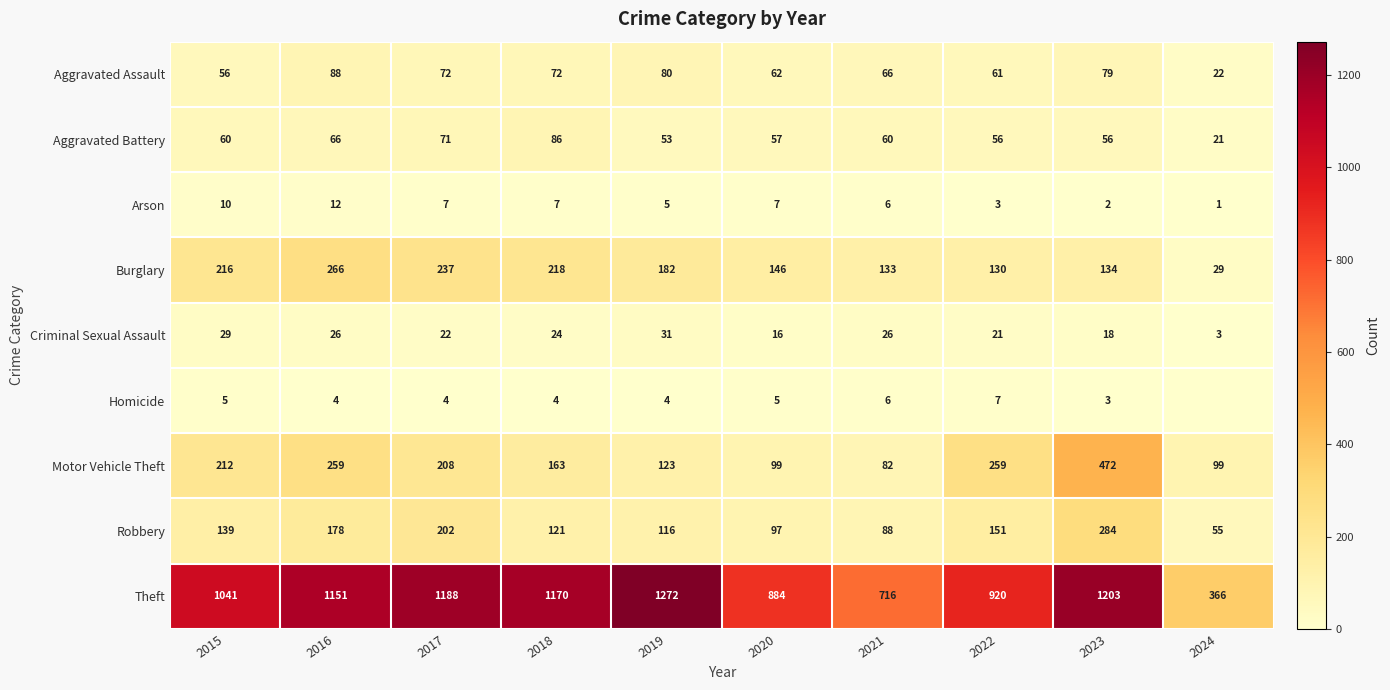

The Aggravated Assault series shows 16 at 2020. True or false?

False